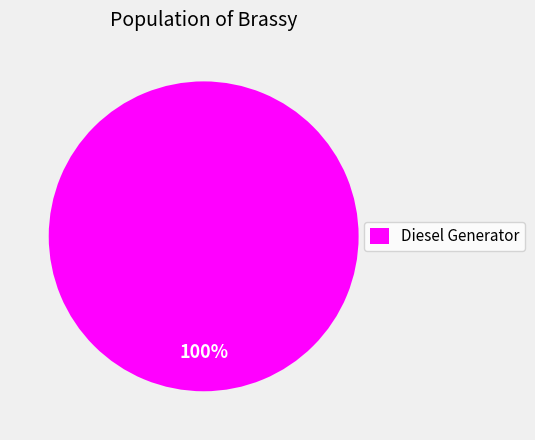

The Diesel Generator slice represents 89% of the pie. True or false?

False